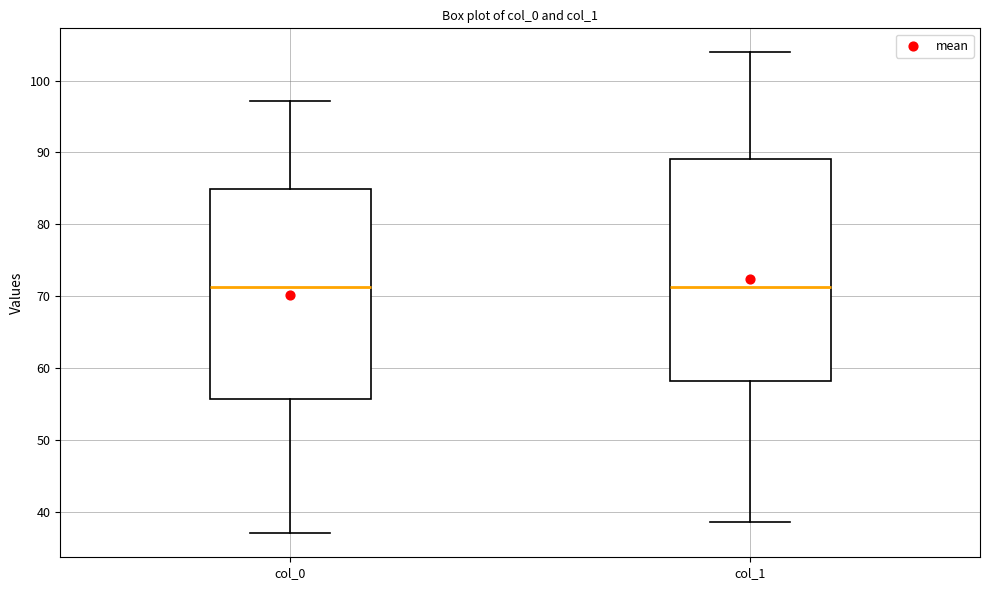

Reading left to right, transcribe this box plot: for each box, give where its median line is, the range the box spans, and where its two whiskers end, as read against the y-axis. The values are not printed on the chart, so give them approximately, as read against the axis.

col_0: median 71, box 56 to 85, whiskers 37 to 97
col_1: median 71, box 58 to 89, whiskers 39 to 104